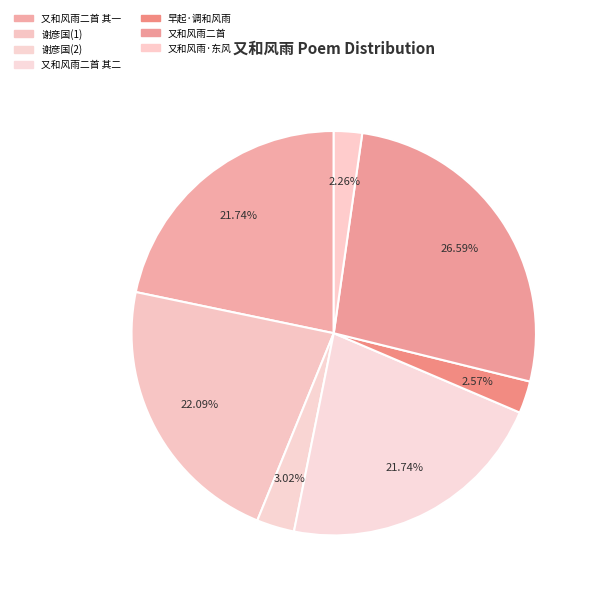

Count the number of slices in the pie.

7